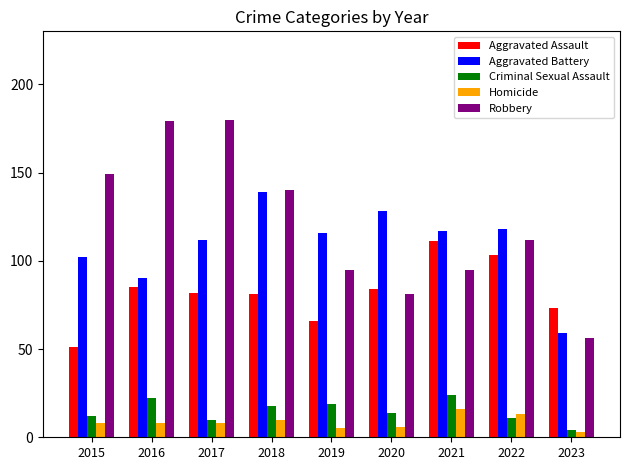

How many values in the Criminal Sexual Assault series are below 14?

4